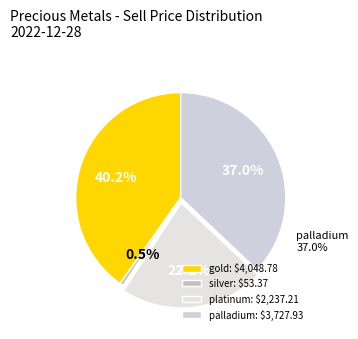

Is there any slice that represents more than half of the pie?

No